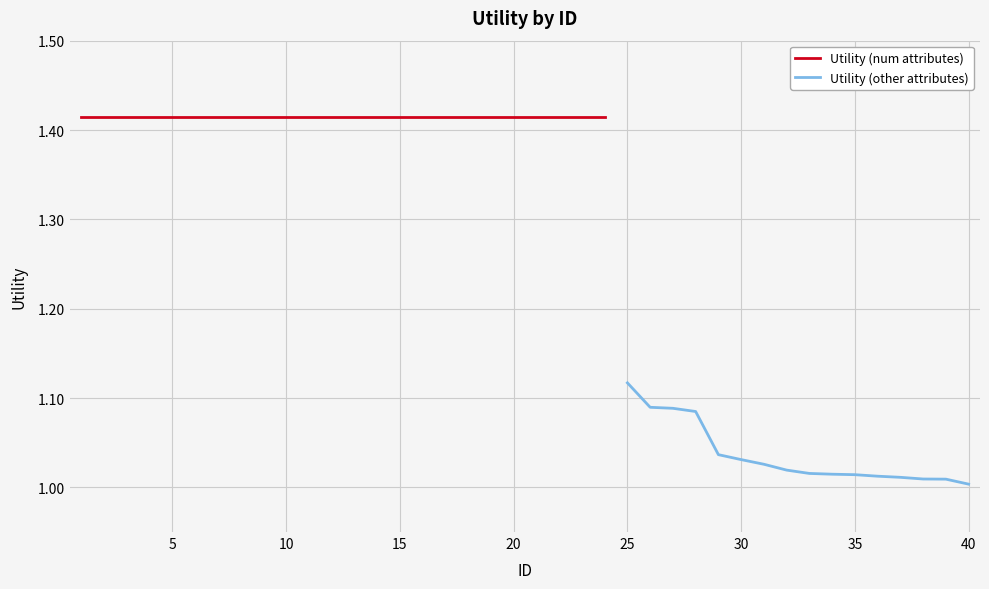

What is the sum of the values at 30 and 20?

2.4